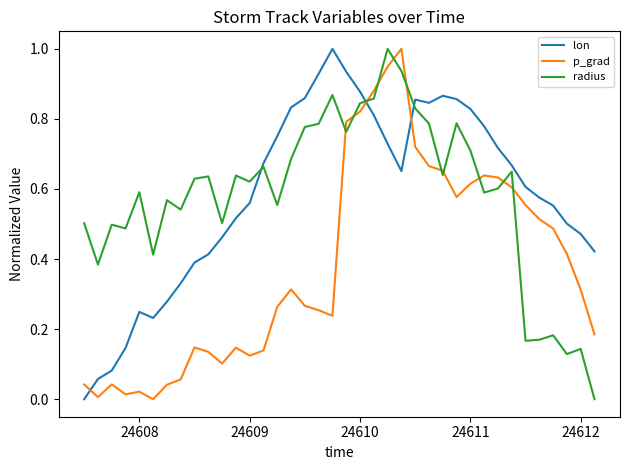

What is the maximum value shown in the chart?

1.0